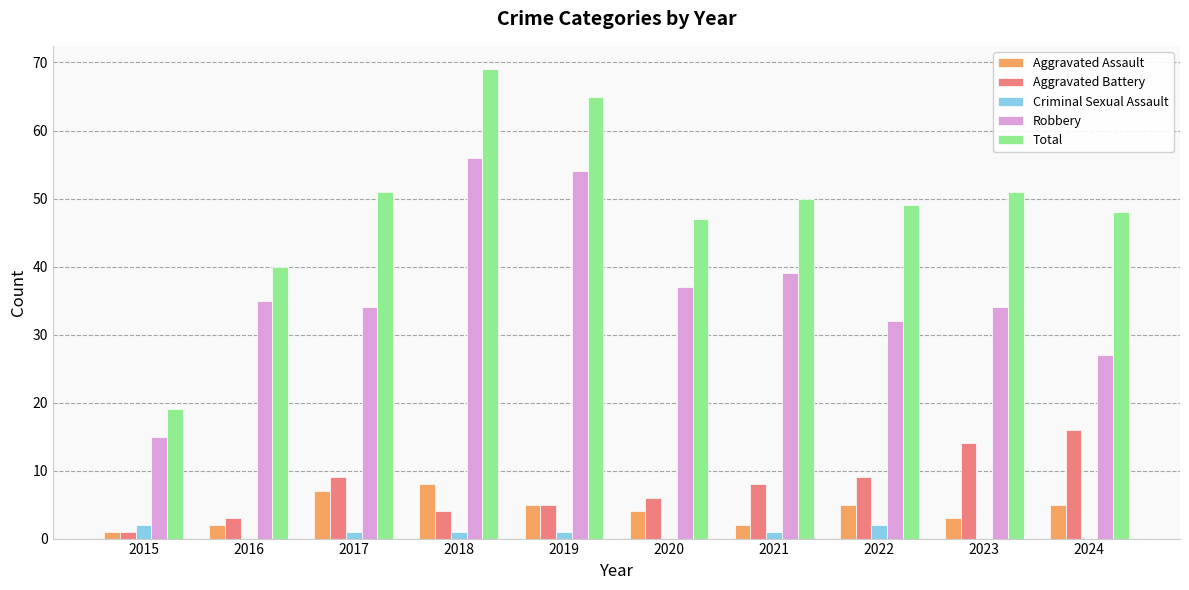

Is the value of Robbery at 2020 greater than the value of Aggravated Assault at 2024?

Yes